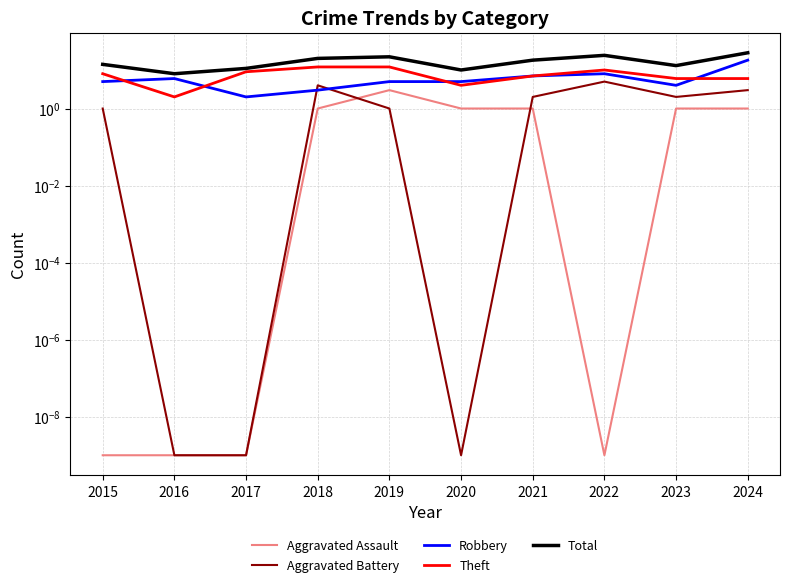

The Total series shows 20.0 at 2018. True or false?

True